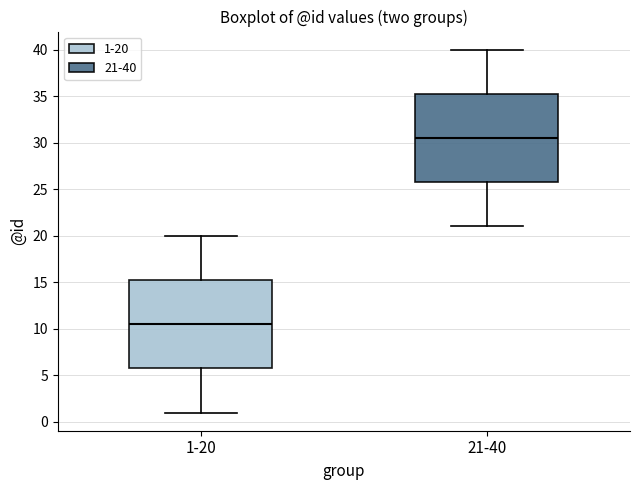

Reading left to right, transcribe this box plot: for each box, give where its median line is, the range the box spans, and where its two whiskers end, as read against the y-axis. The values are not printed on the chart, so give them approximately, as read against the axis.

1-20: median 10.5, box 6.0 to 15.5, whiskers 1.0 to 20.0
21-40: median 30.5, box 26.0 to 35.5, whiskers 21.0 to 40.0